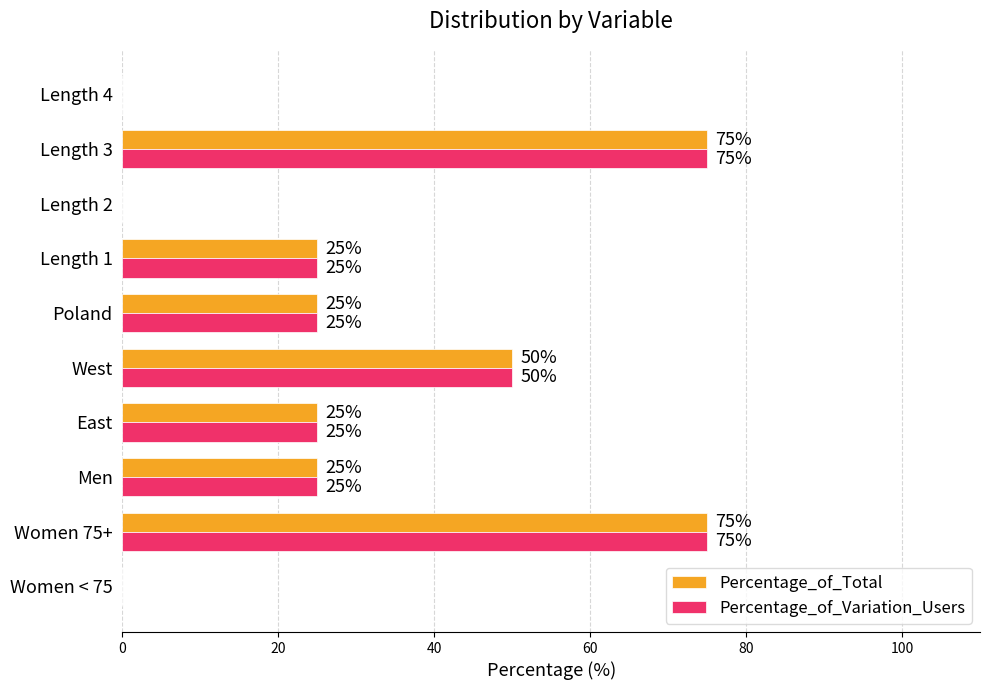

The value of Percentage_of_Total at East is 37. True or false?

False